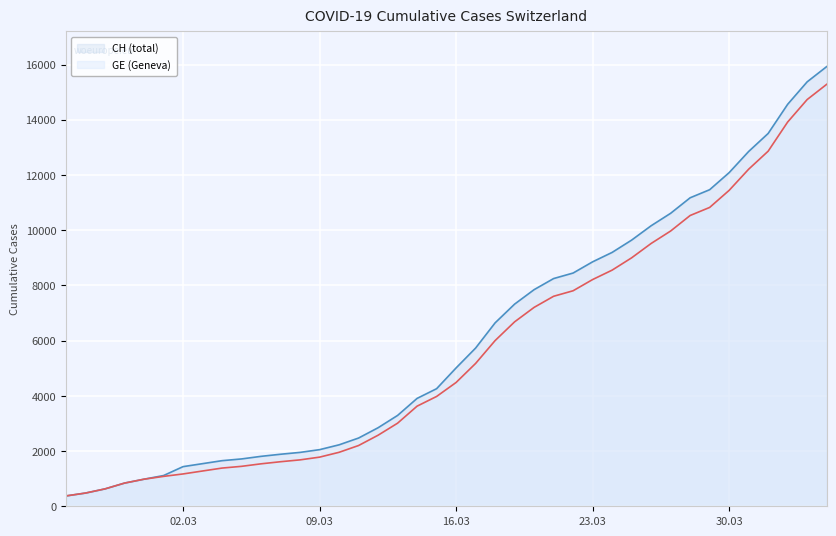

What is the greatest value displayed?

15926